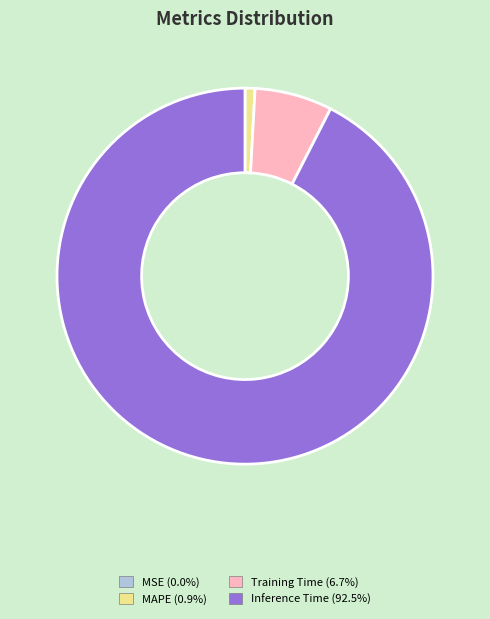

Is there any slice that represents more than half of the pie?

Yes